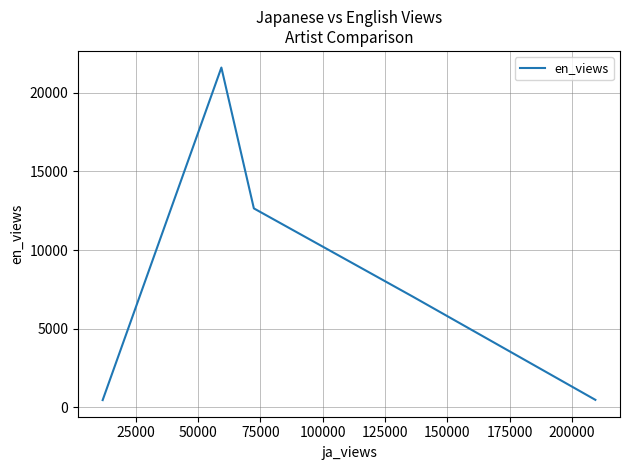

How many points are higher than both their immediate neighbors (excluding endpoints)?

1